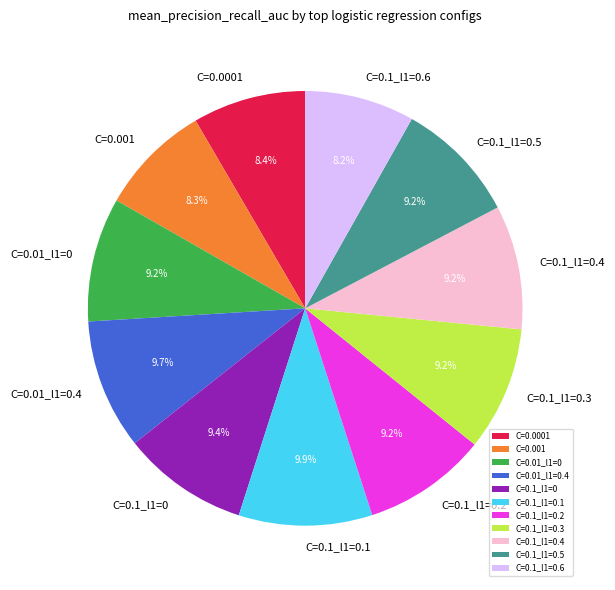

What percentage is the C=0.0001 slice, to the nearest percent?

8%